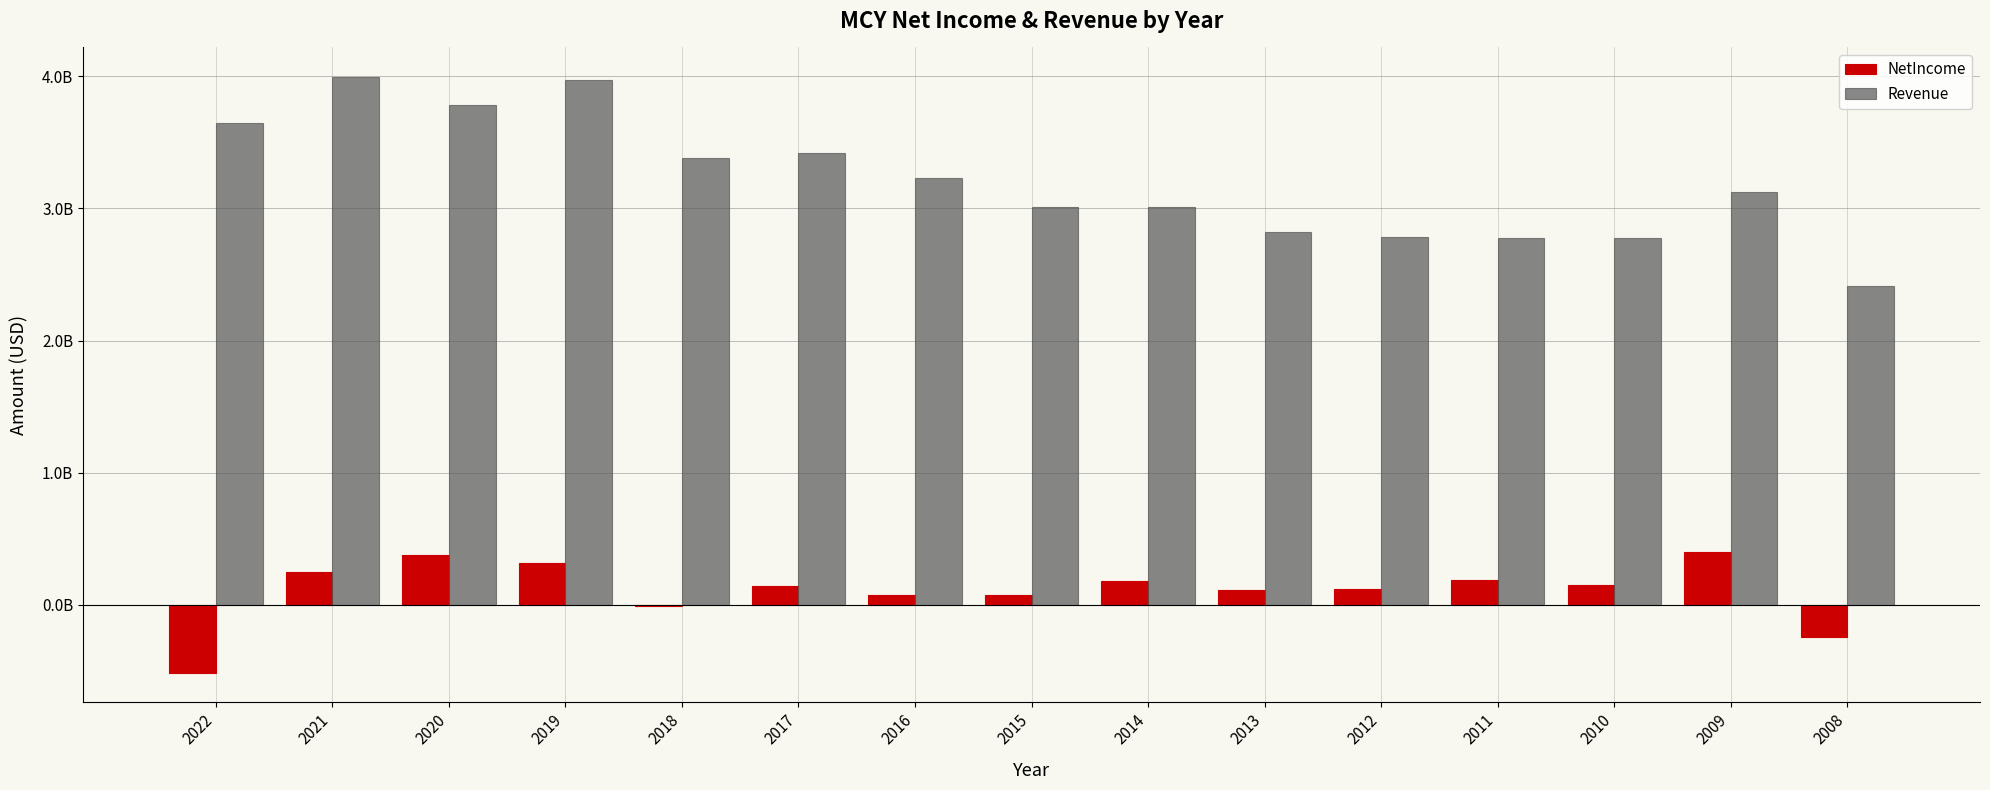

What is the total value across all series at 2011?

2968449000